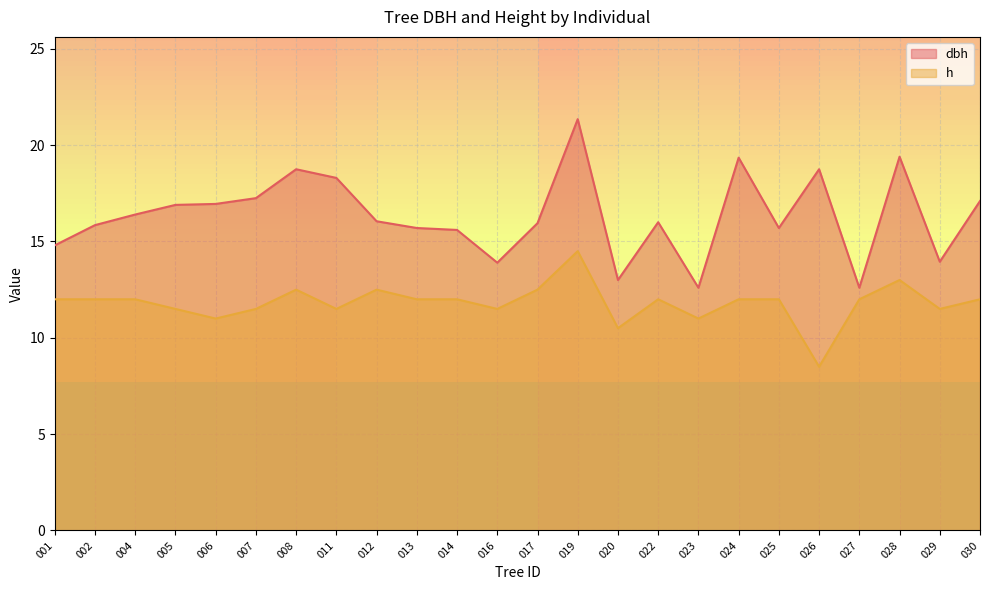

Is the value of dbh at 001 greater than the value of h at 026?

Yes